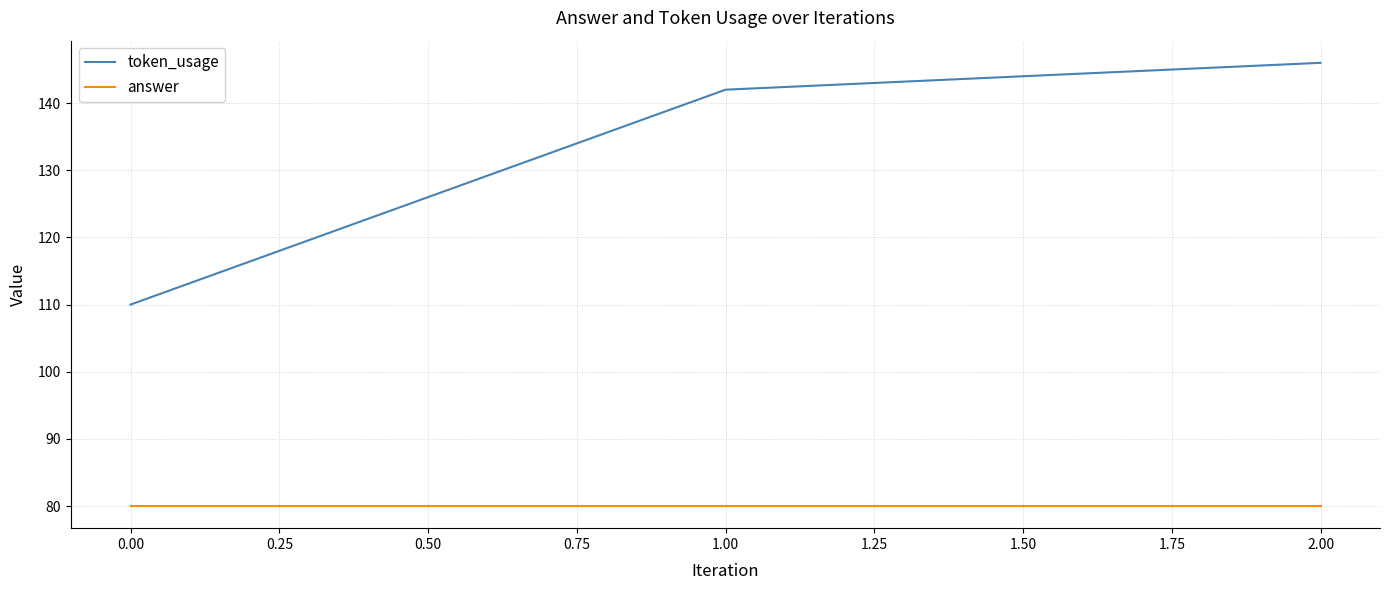

What position from the left is 2.00?

3